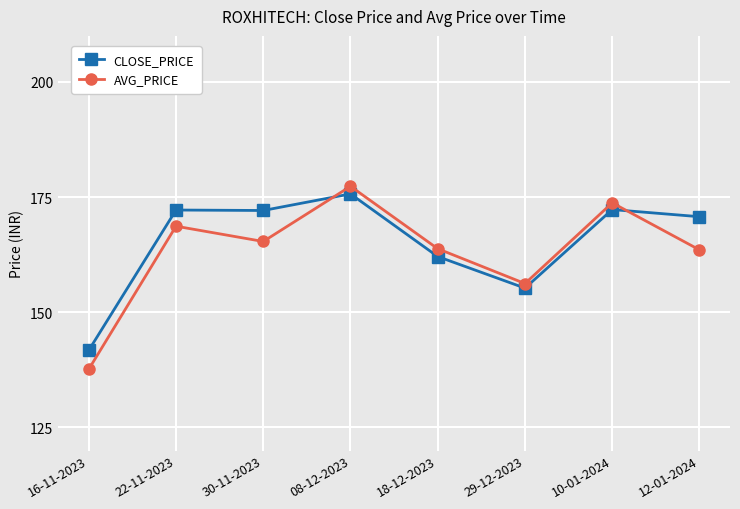

Which category has the lowest value in the CLOSE_PRICE series?

16-11-2023